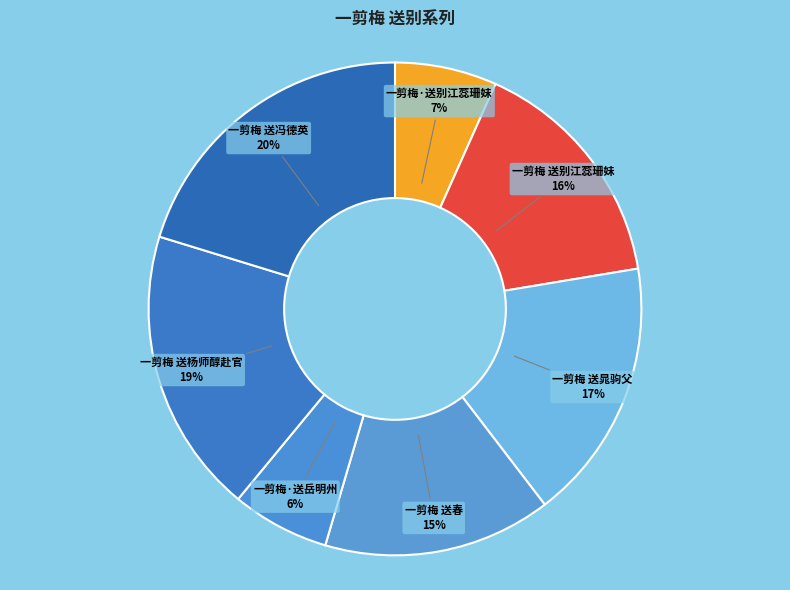

Between 一剪梅 送冯德英 and 一剪梅 送杨师醇赴官, which is larger?

一剪梅 送冯德英